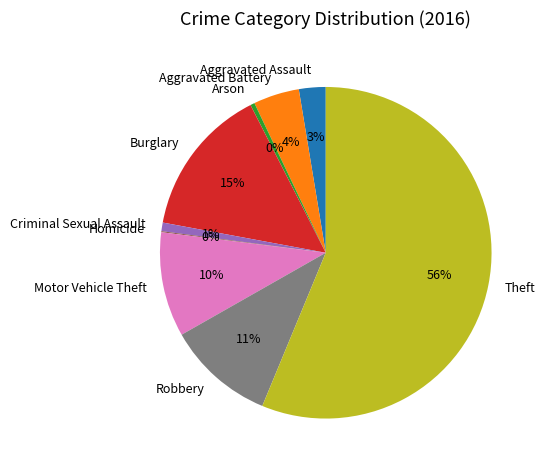

Which slice is the largest?

Theft